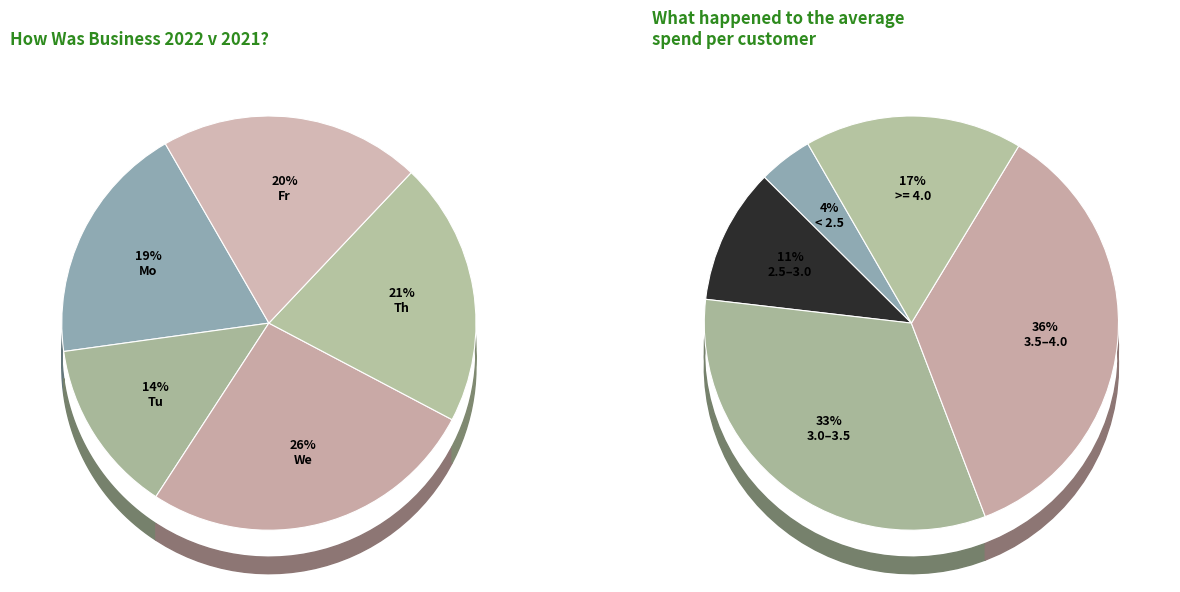

Does Th 03-08 account for over 50% of the chart?

No